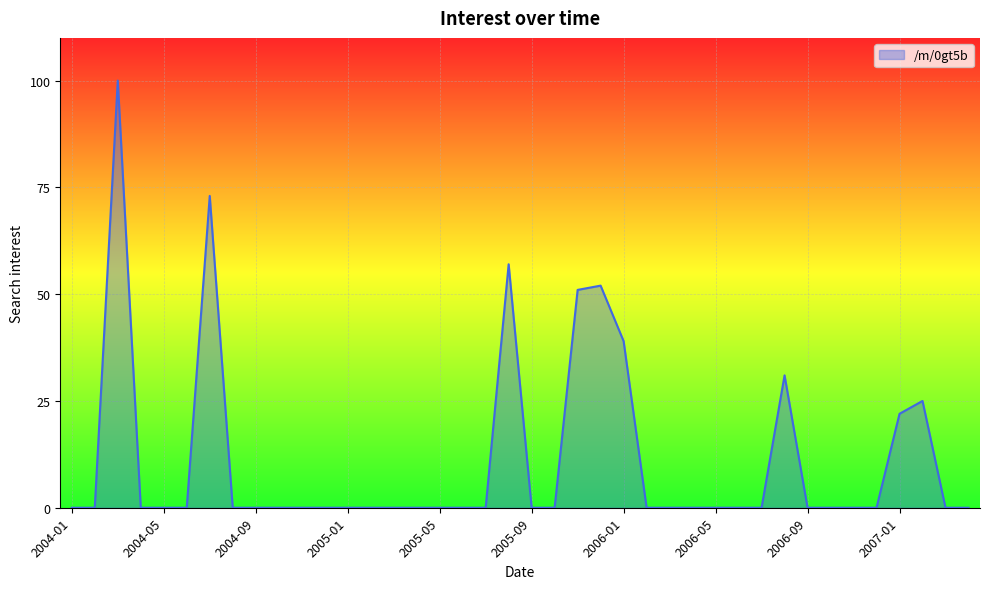

What is the difference between the maximum and minimum values?

100